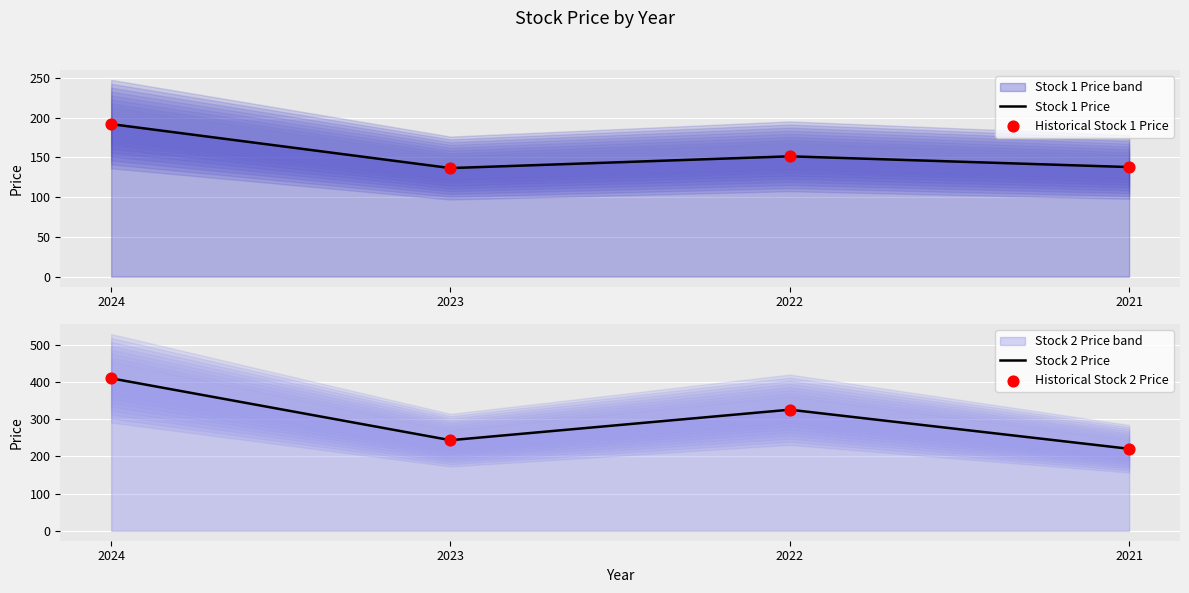

At which category is the sum across all series the highest?

2024